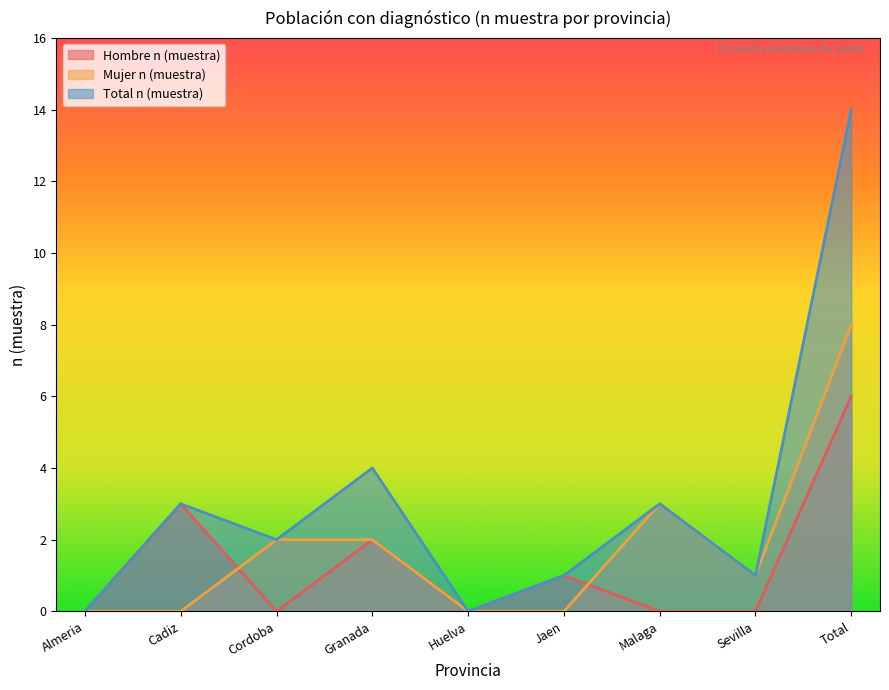

Reading left to right, transcribe all the data shown in this chart.

Hombre n (muestra): Almeria=0	Cadiz=3	Cordoba=0	Granada=2	Huelva=0	Jaen=1	Malaga=0	Sevilla=0	Total=6
Mujer n (muestra): Almeria=0	Cadiz=0	Cordoba=2	Granada=2	Huelva=0	Jaen=0	Malaga=3	Sevilla=1	Total=8
Total n (muestra): Almeria=0	Cadiz=3	Cordoba=2	Granada=4	Huelva=0	Jaen=1	Malaga=3	Sevilla=1	Total=14